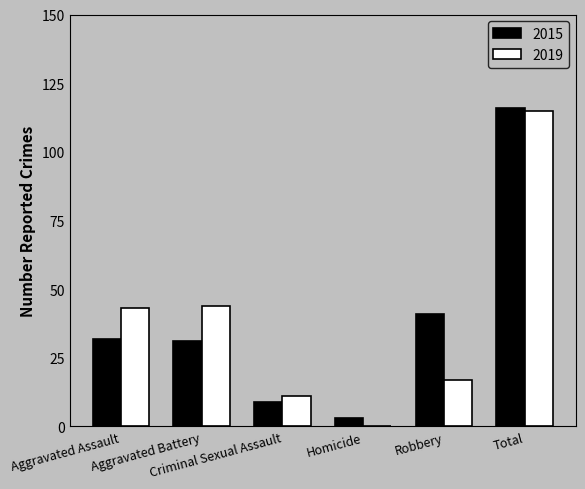

At which category is the sum across all series the highest?

Total